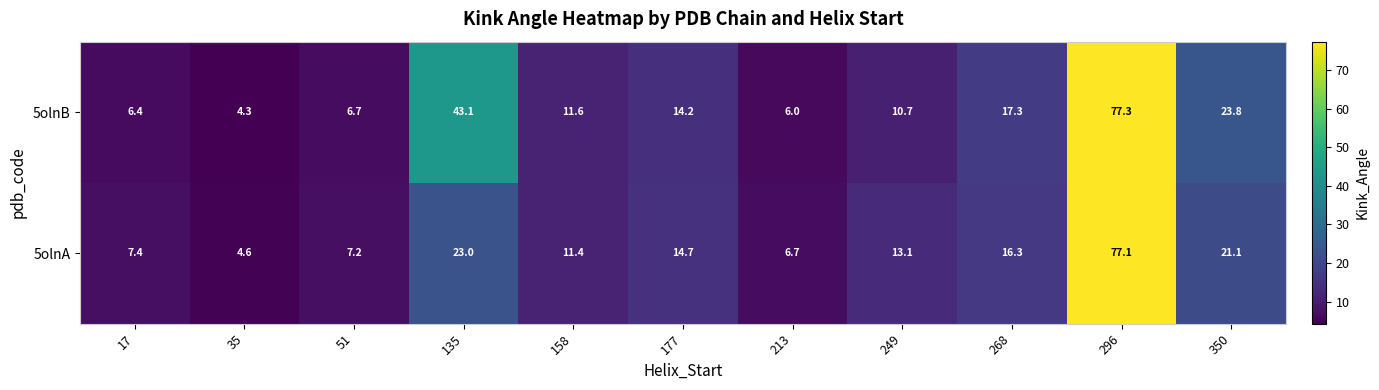

What is the smallest value displayed?

4.3